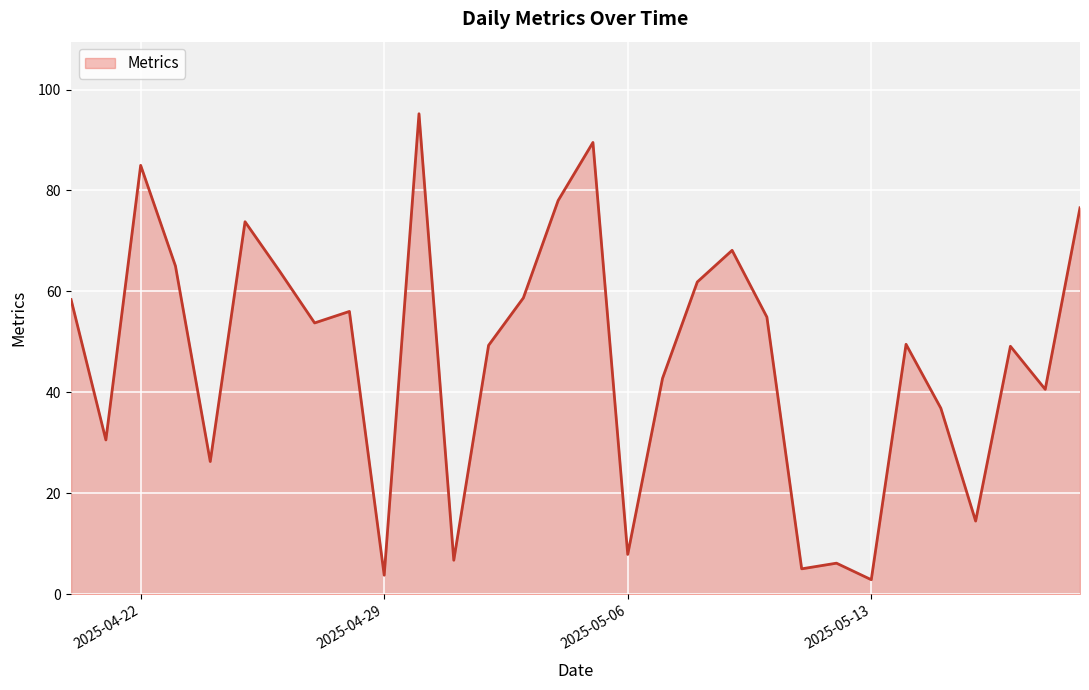

What is the average value?

47.0